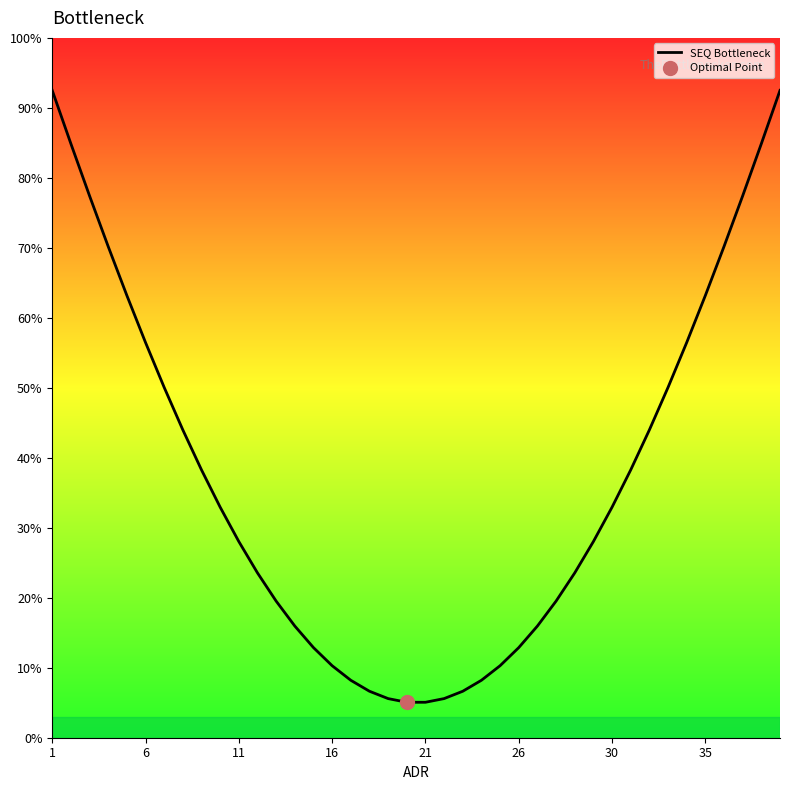

What is the greatest value displayed?

92.5